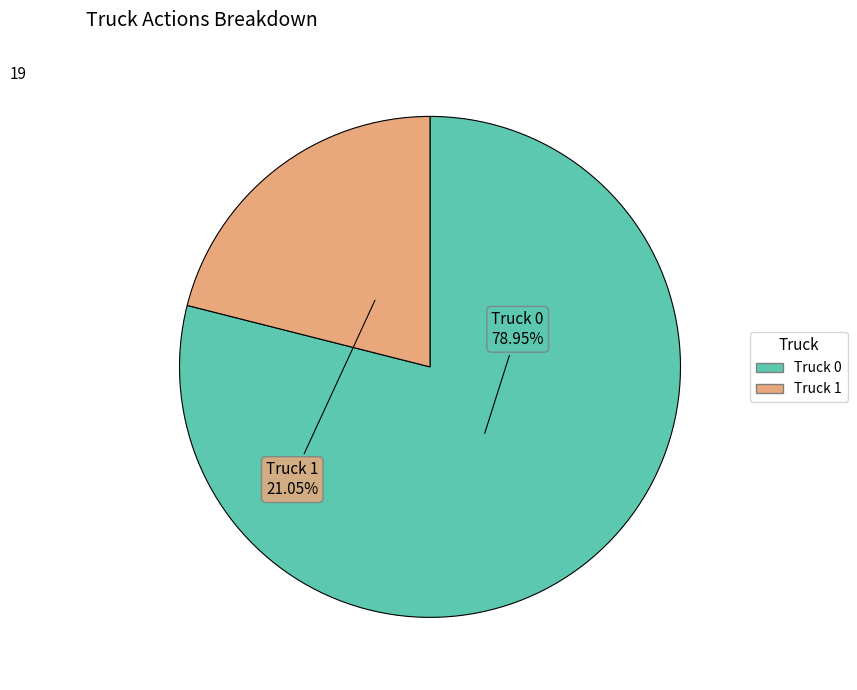

Count the number of slices in the pie.

2